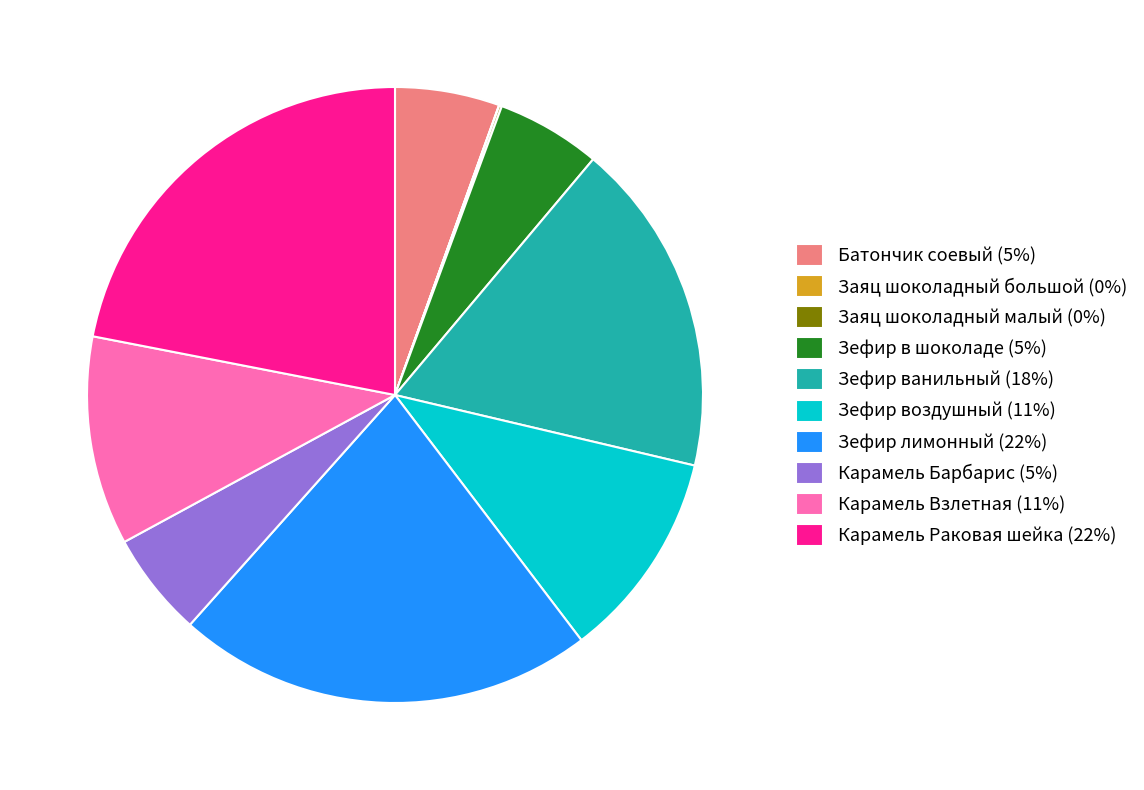

Combined, do Карамель Раковая шейка (22%) and Карамель Барбарис (5%) account for over 50%?

No